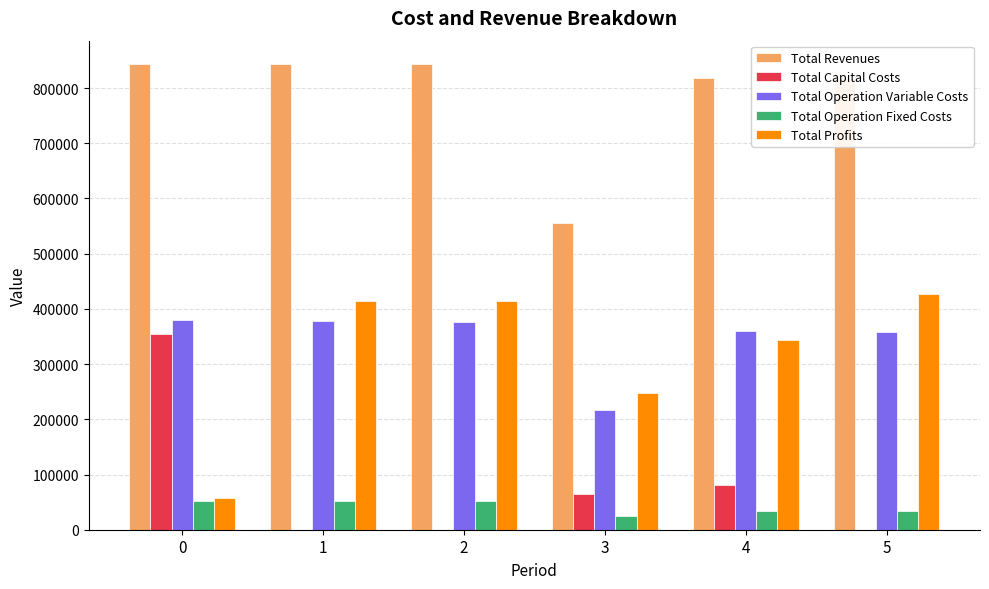

The value of Total Operation Variable Costs at 5 is 610672.2. True or false?

False